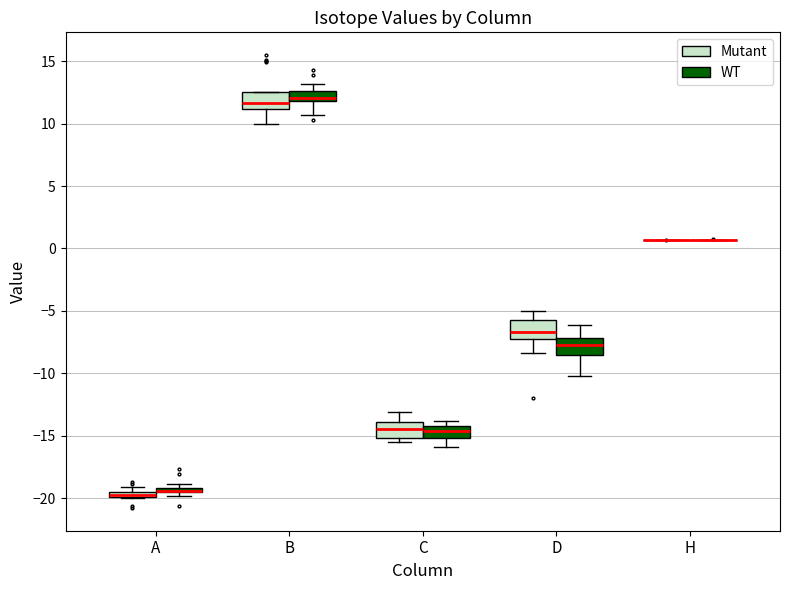

Where is the upper edge of the box for B (WT) on the y-axis? The values are not printed on the chart, so give them approximately, as read against the axis.

12.5